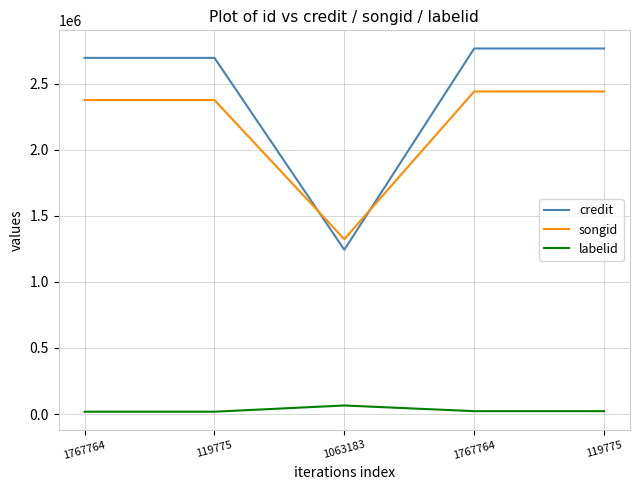

How many interior local valleys does the credit series have?

1